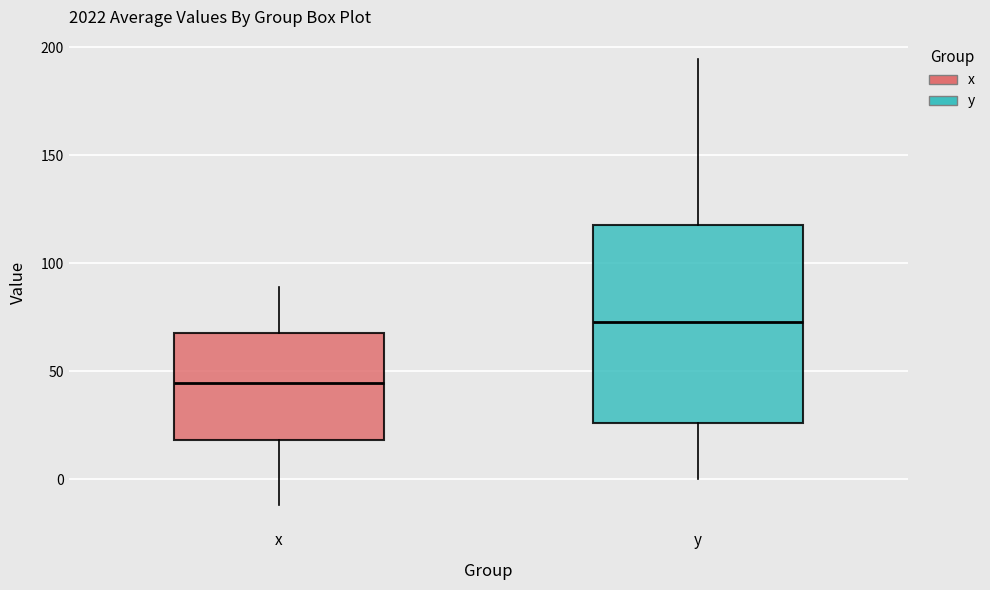

Where does the upper whisker of the box for y end on the y-axis? The values are not printed on the chart, so give them approximately, as read against the axis.

195